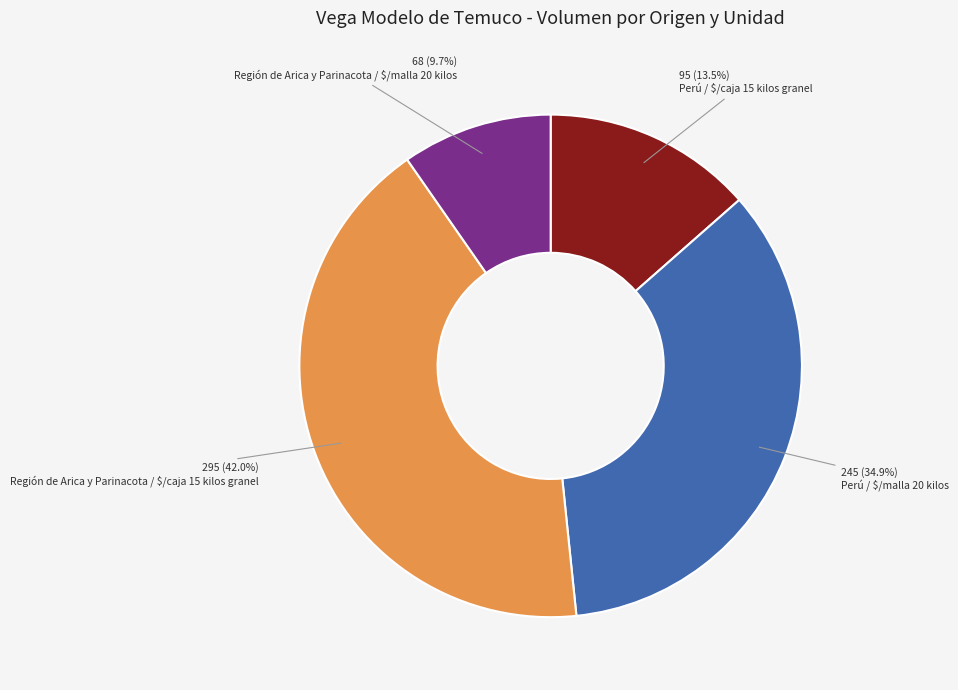

How much of the chart is everything except Perú / $/malla 20 kilos?

65.1%